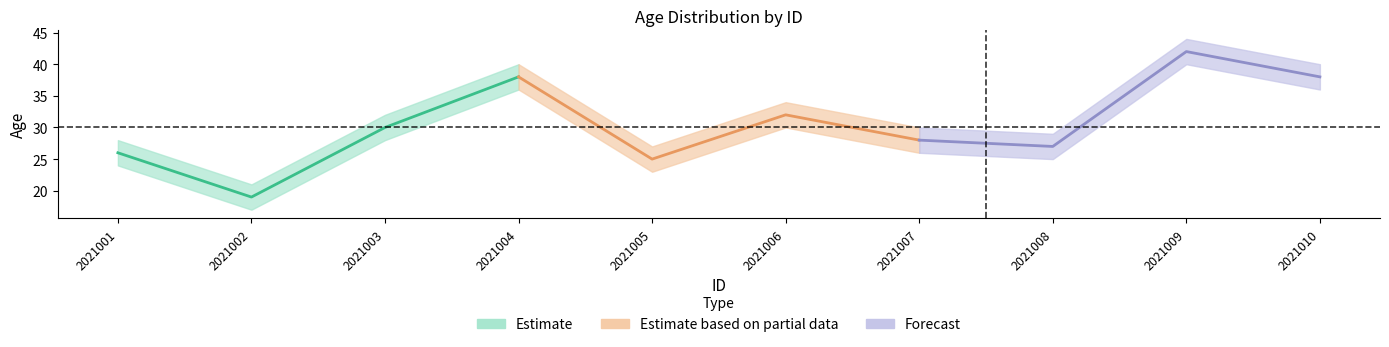

At which label does Age_lower reach its peak?

2021009